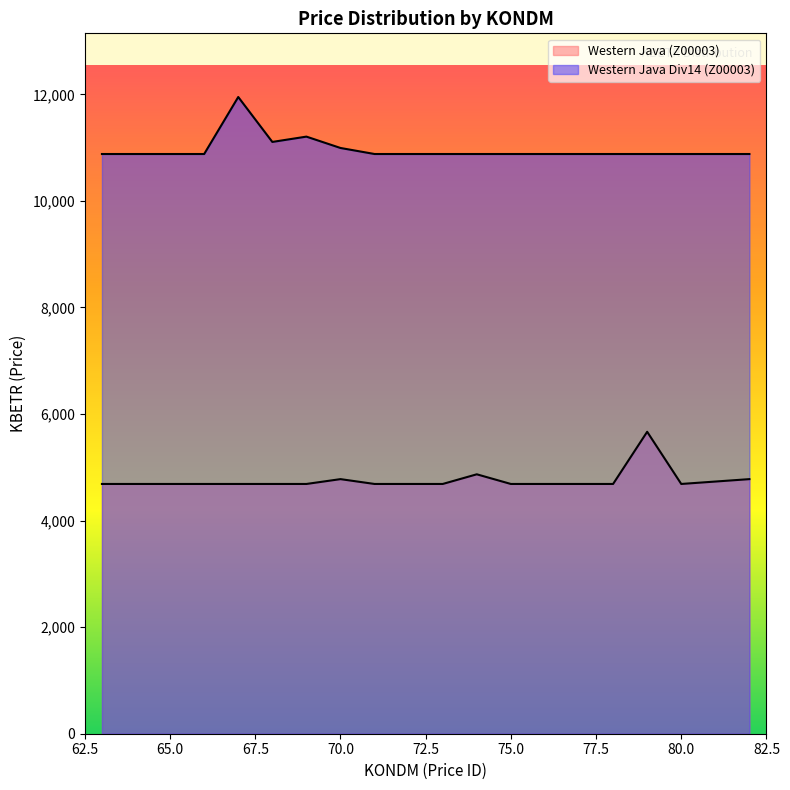

Is it true that Western Java Div14 (Z00003) equals 10992.7 at 70?

True